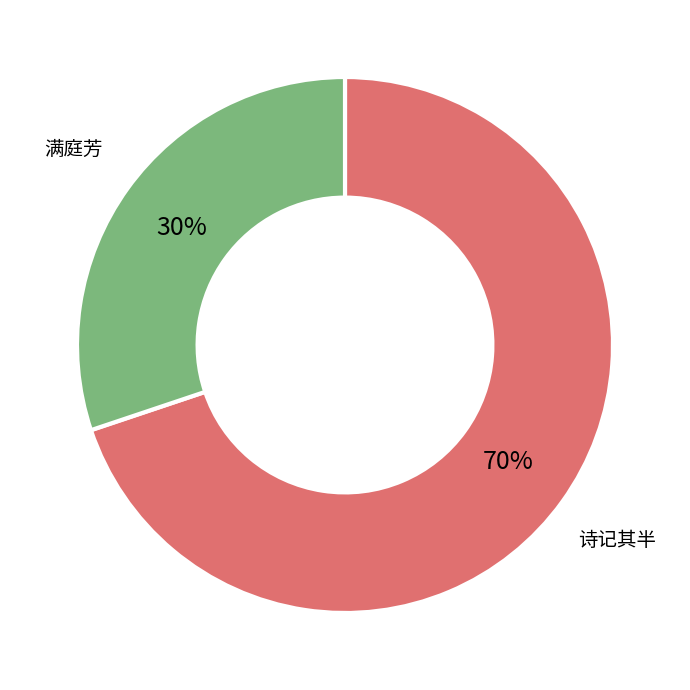

The 满庭芳 slice represents 19% of the pie. True or false?

False